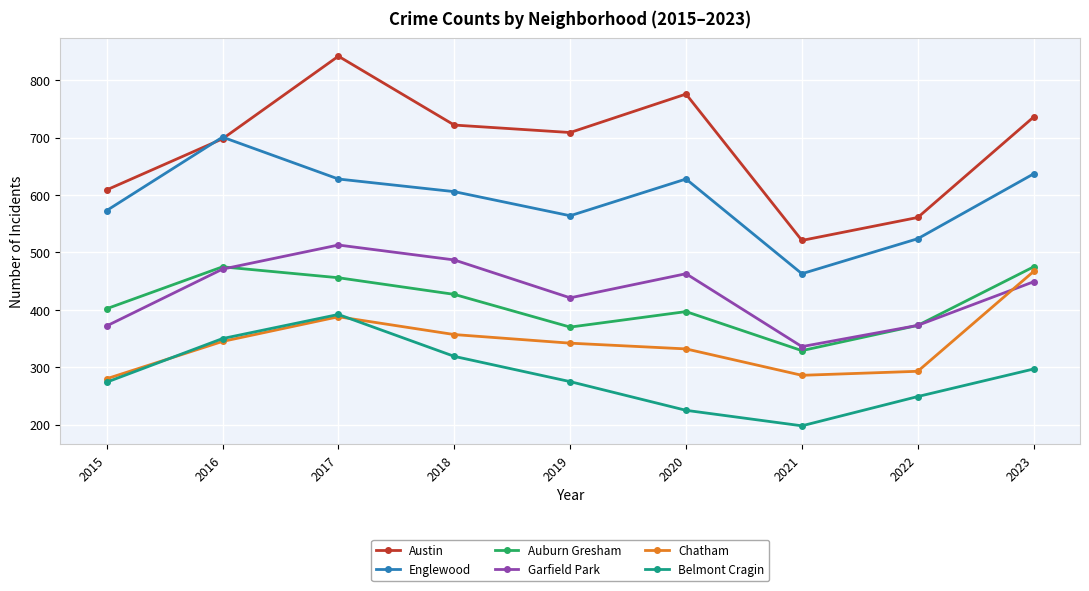

True or false: Auburn Gresham and Englewood cross at least once.

False